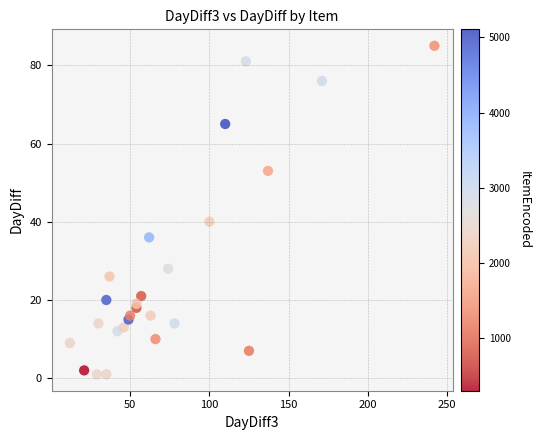

What Y value in the scatter plot is closest to 43?

40